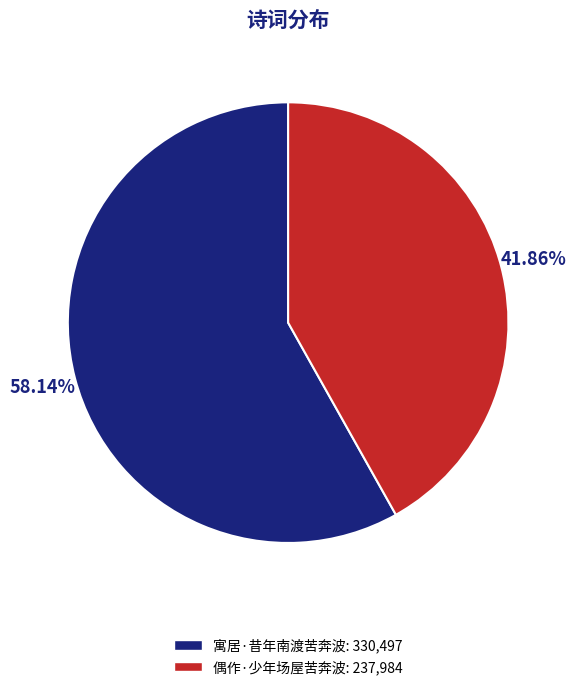

What is the largest slice in the pie chart?

寓居·昔年南渡苦奔波